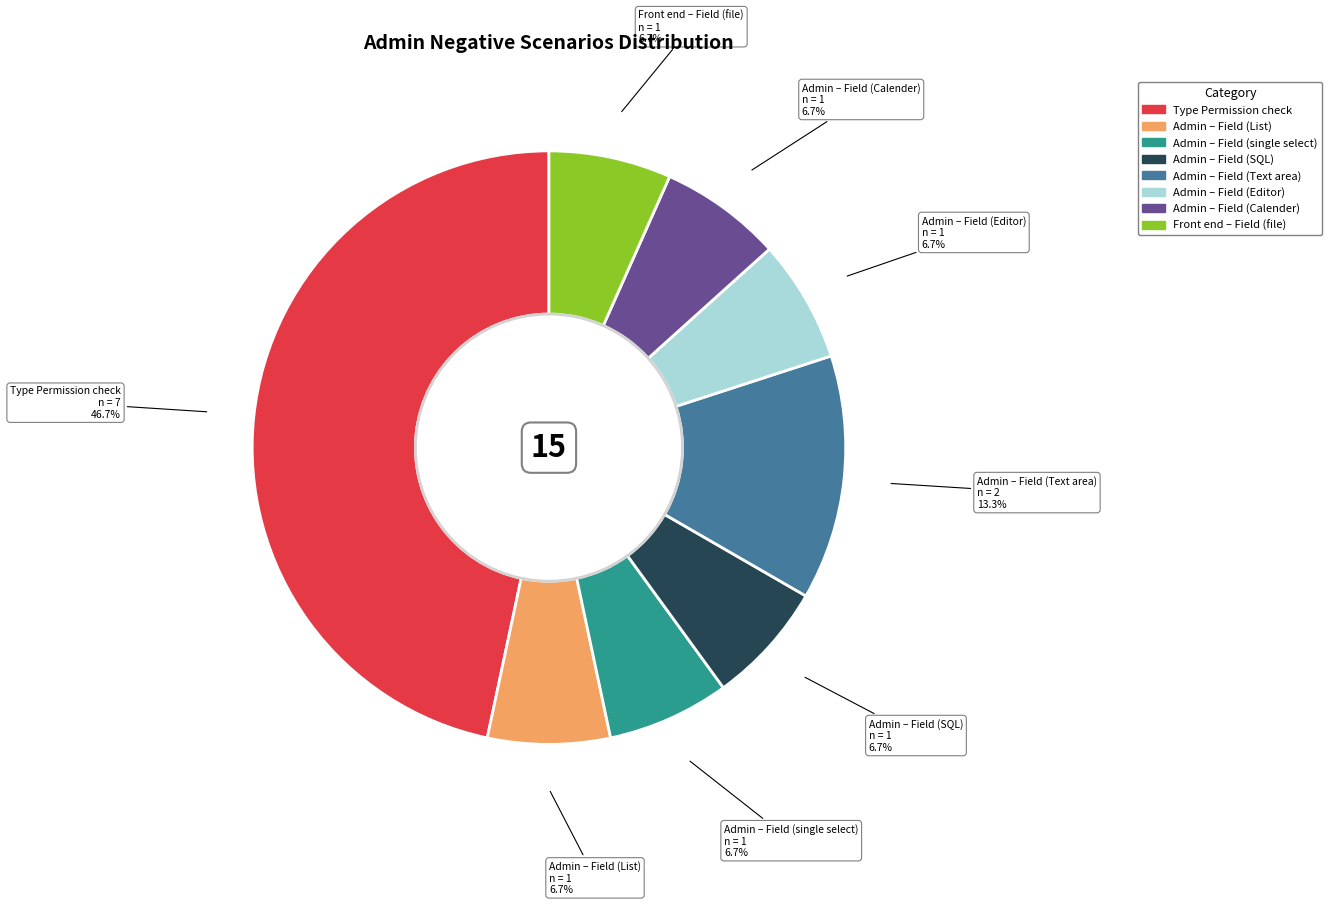

Does Admin – Field (Text area) account for over 50% of the chart?

No